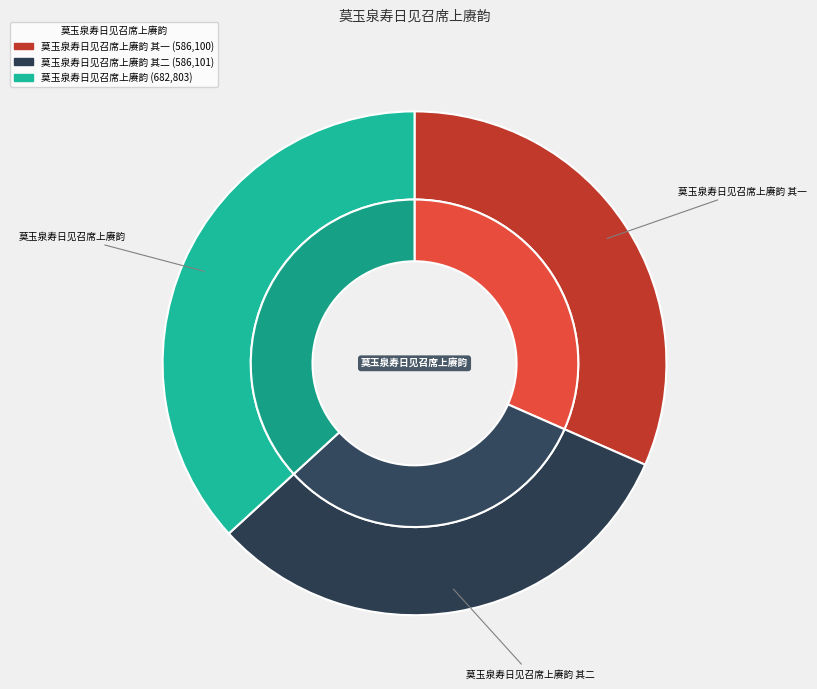

Is the sum of 莫玉泉寿日见召席上赓韵 其二 and 莫玉泉寿日见召席上赓韵 其一 greater than half?

Yes